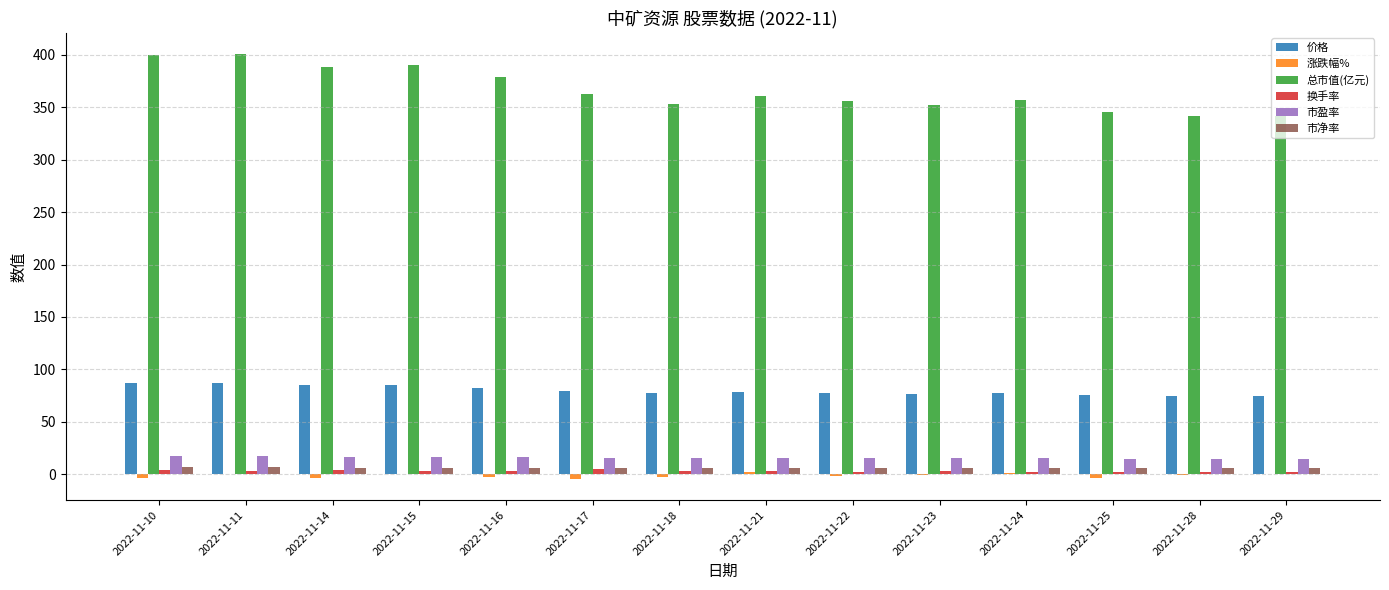

Is it true that 换手率 equals 4.6 at 2022-11-17?

True